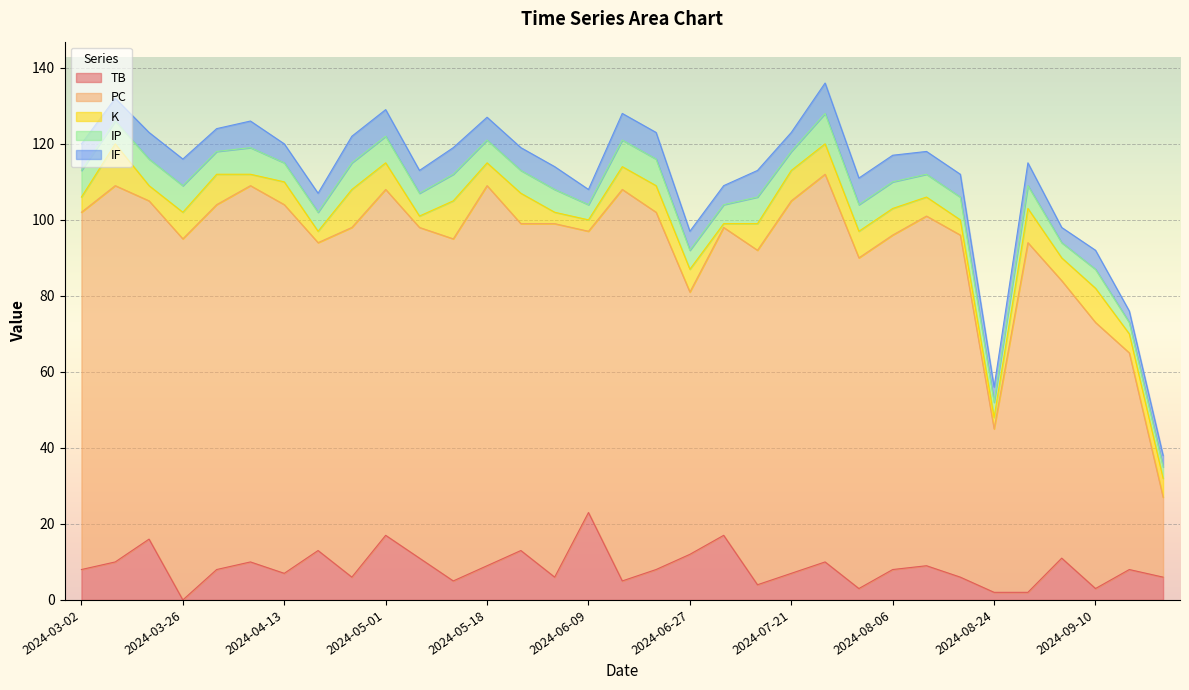

Which has a higher value, 2024-09-16 or 2024-07-10?

2024-09-16